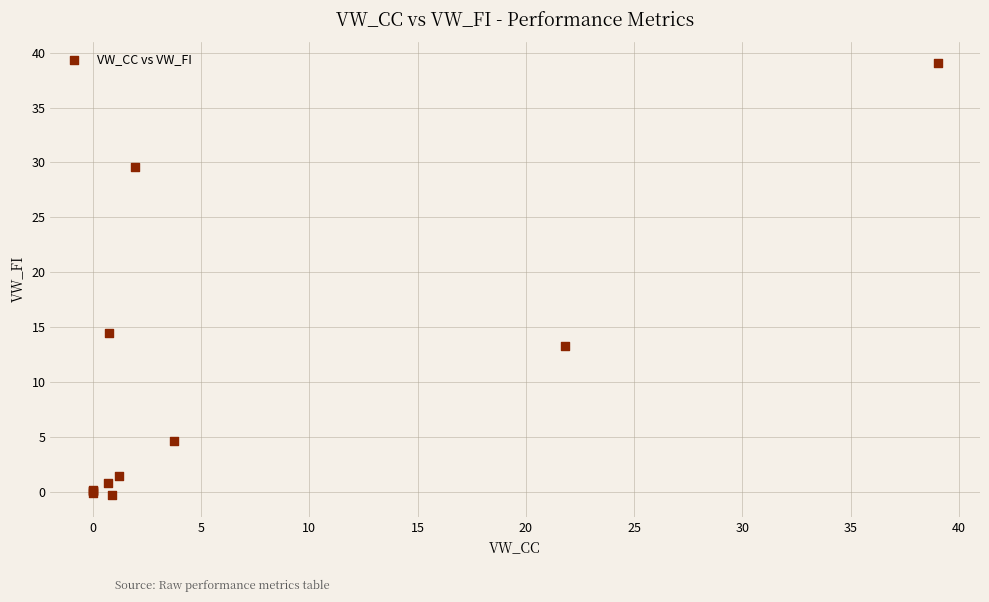

What Y value in the scatter plot is closest to 19?

14.5